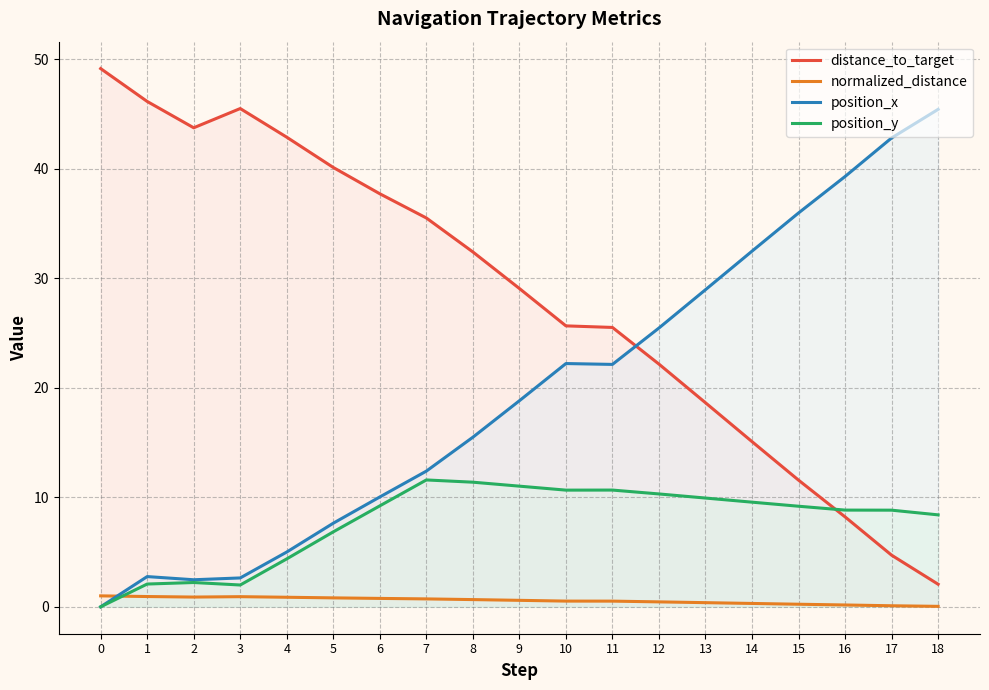

How many values in the position_y series are below 9?

9